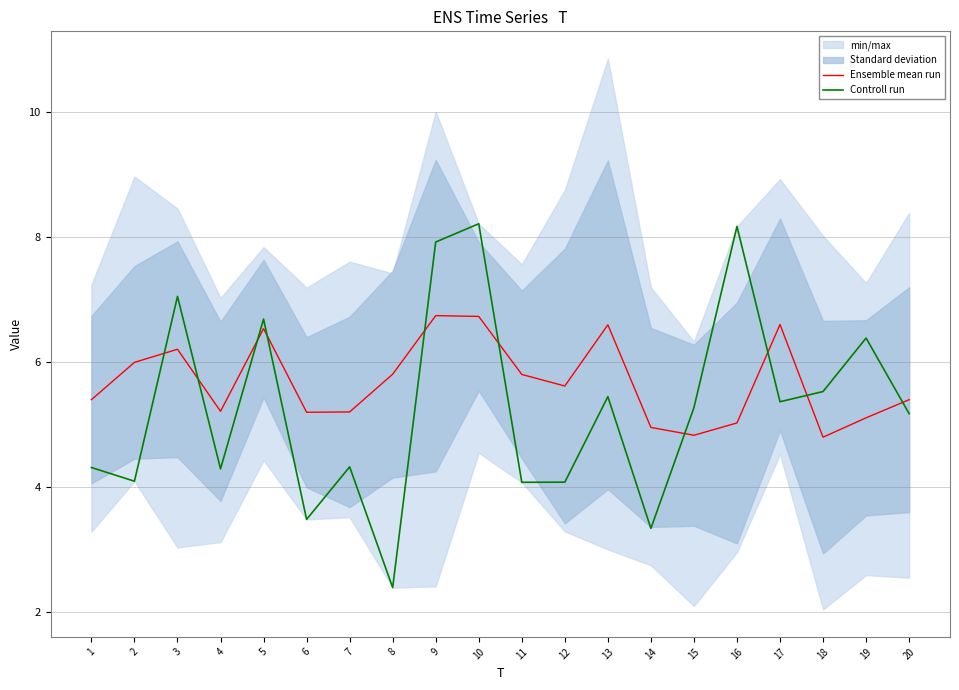

Which series has the largest range (max minus min)?

Controll run